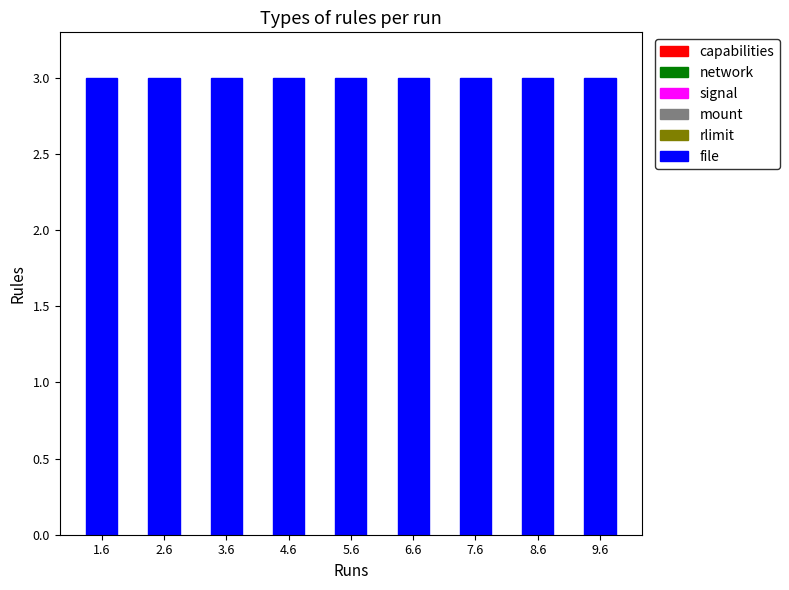

Reading left to right, transcribe all the data shown in this chart.

capabilities: 0	0	0	0	0	0	0	0	0
network: 0	0	0	0	0	0	0	0	0
signal: 0	0	0	0	0	0	0	0	0
mount: 0	0	0	0	0	0	0	0	0
rlimit: 0	0	0	0	0	0	0	0	0
file: 3	3	3	3	3	3	3	3	3